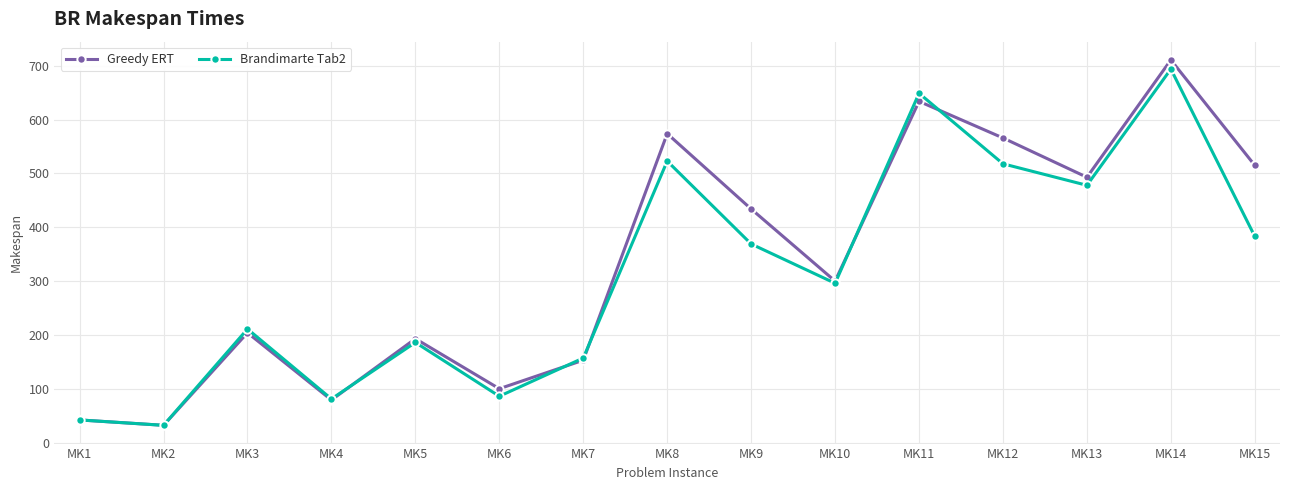

At which category is the sum across all series the highest?

MK14